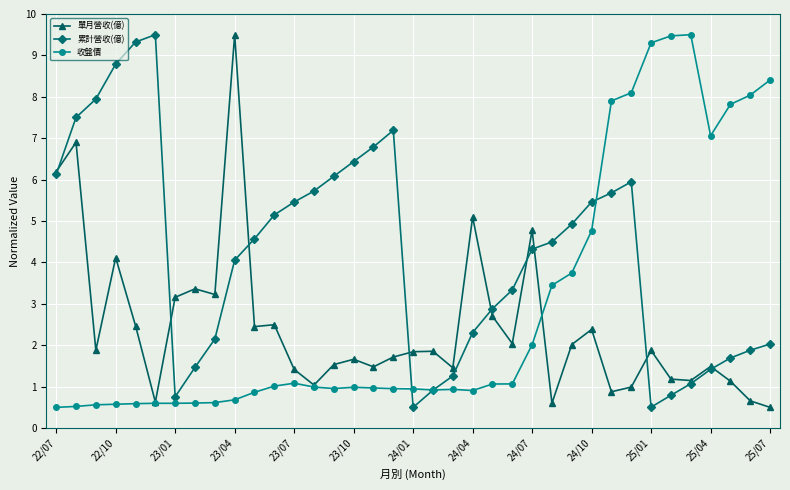

List the series in order of their overall mean, highest first.

累計營收(億), 收盤價, 單月營收(億)